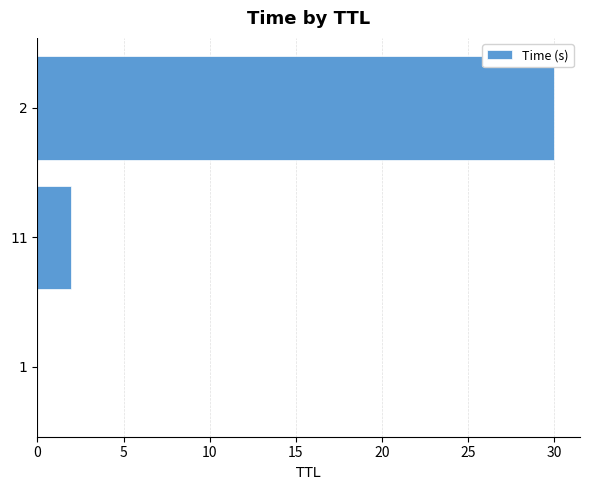

What is the maximum value shown in the chart?

30.0